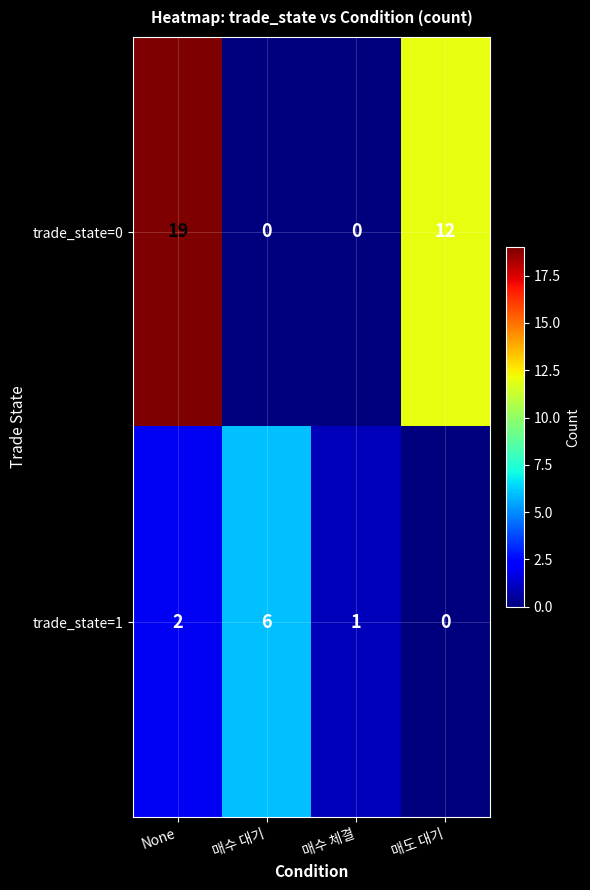

Is it true that trade_state=0 equals 19 at None?

True